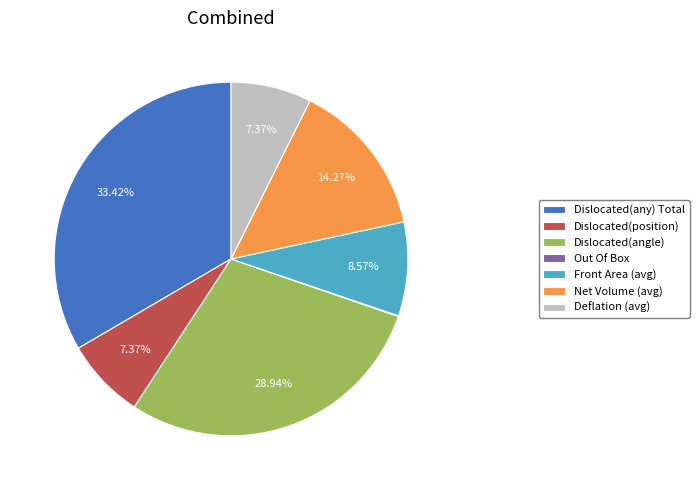

Is there a majority slice in this chart?

No